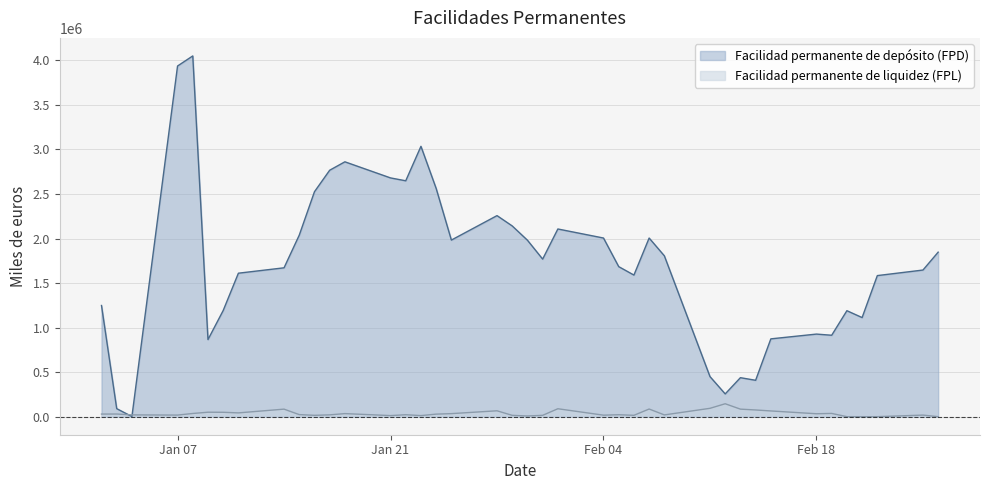

How many data points in Facilidad permanente de depósito (FPD) are less than 1769000?

20